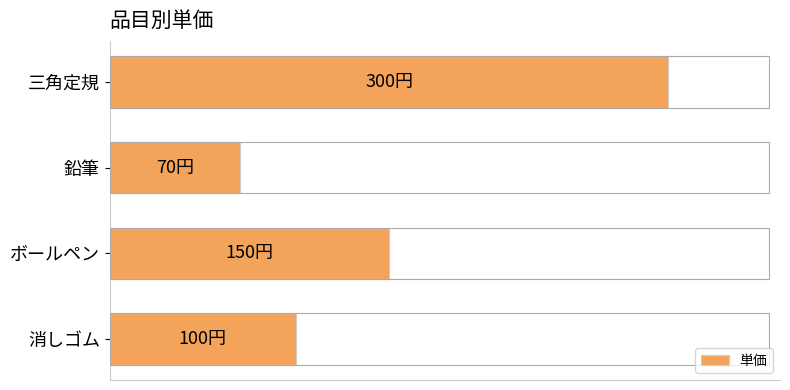

List the labels in order of value, smallest first.

鉛筆, 消しゴム, ボールペン, 三角定規